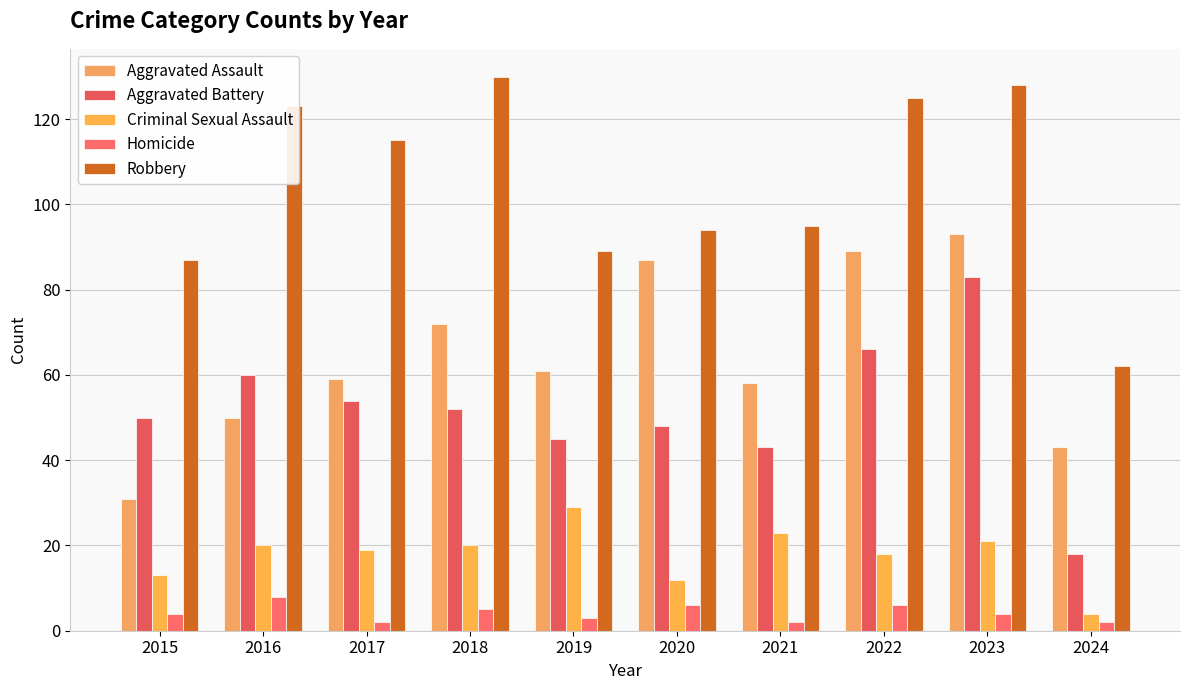

What are all the series names shown in the legend?

Aggravated Assault, Aggravated Battery, Criminal Sexual Assault, Homicide, Robbery